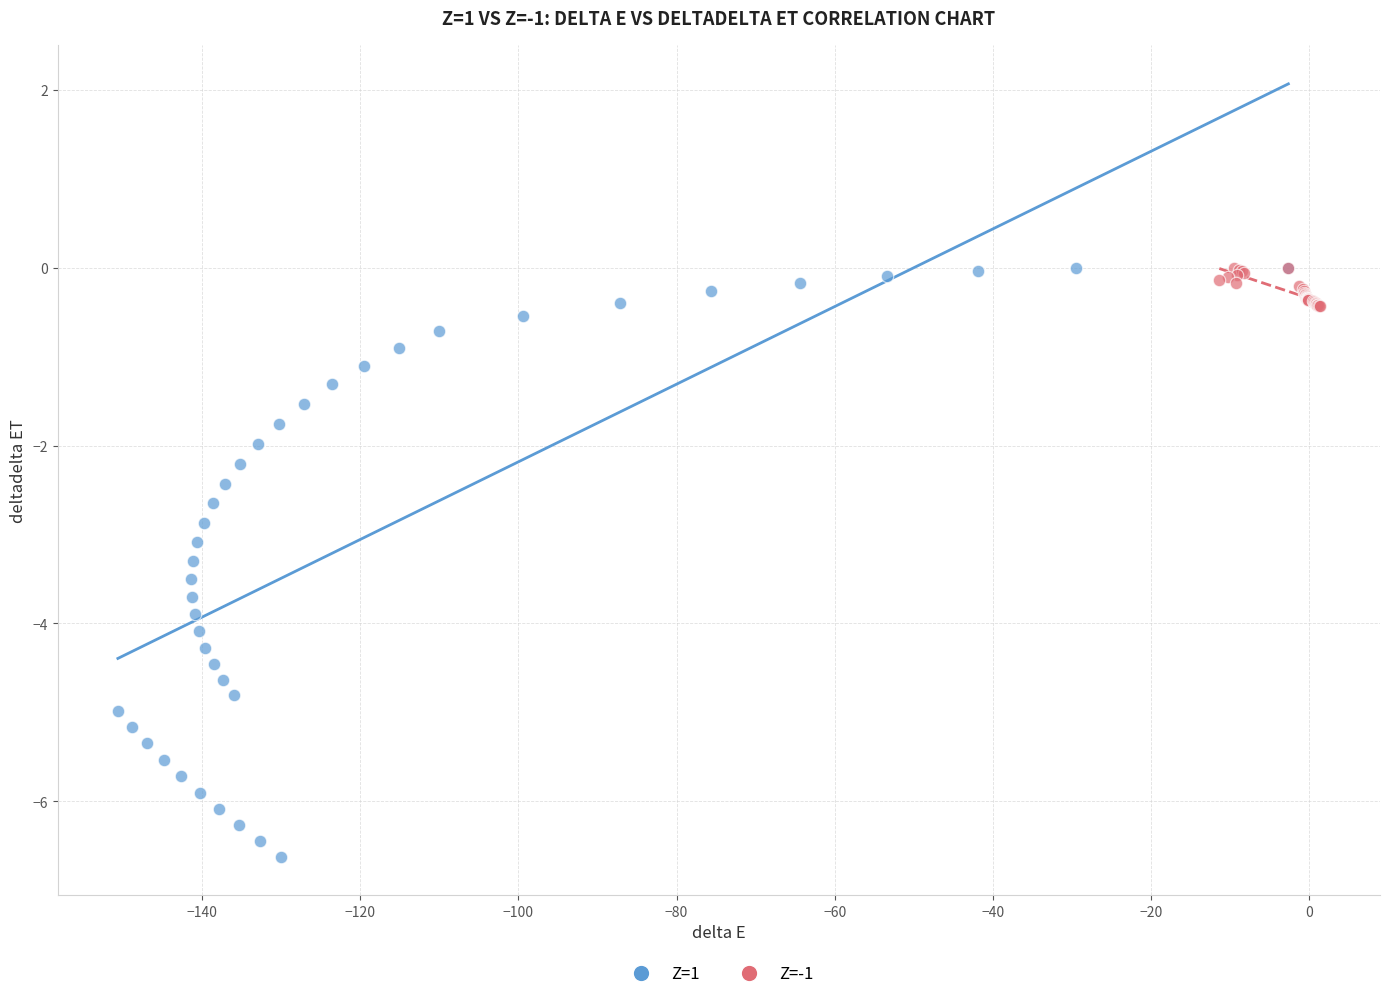

Which series reaches the minimum Y coordinate?

Z=1